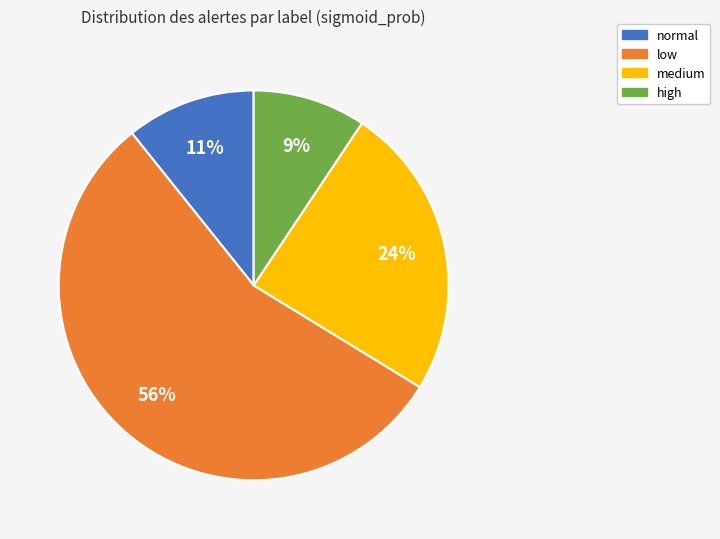

To the nearest percent, what is the average slice percentage?

25%